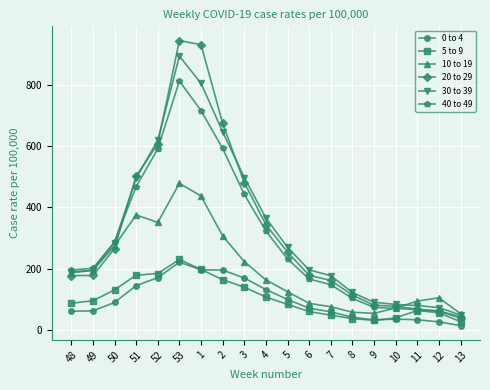

Does the chart have visible grid lines?

Yes